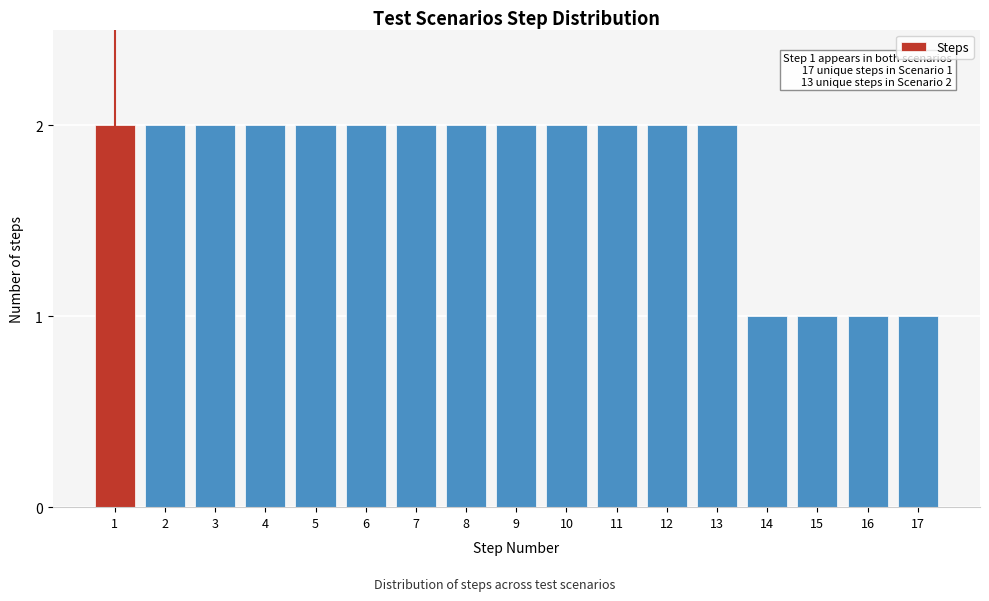

Reading left to right, transcribe all the data shown in this chart.

2	2	2	2	2	2	2	2	2	2	2	2	2	1	1	1	1